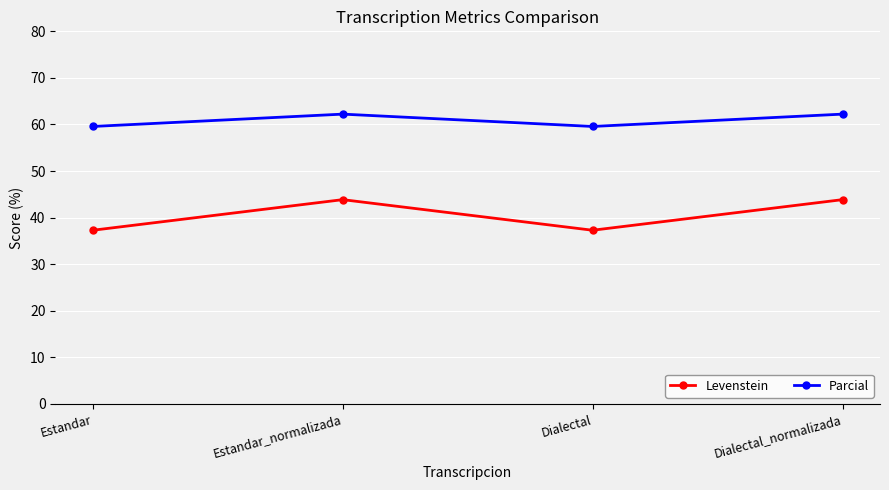

At which label does Parcial first exceed 62?

Estandar_normalizada